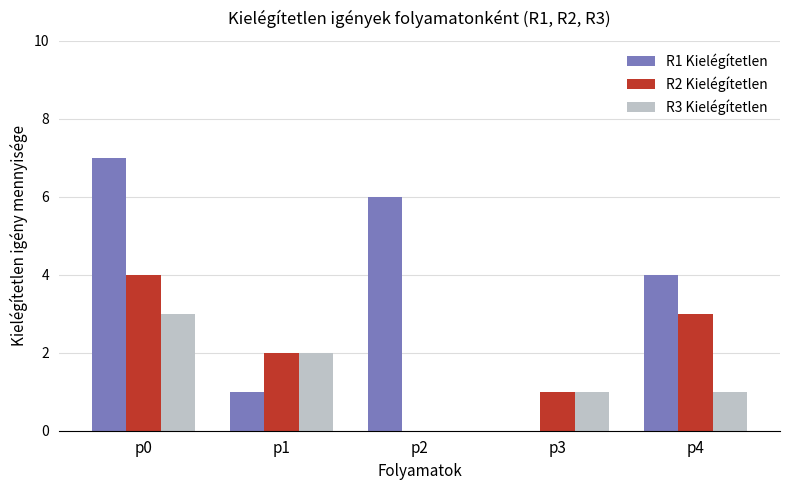

How many data points does each series have?

5